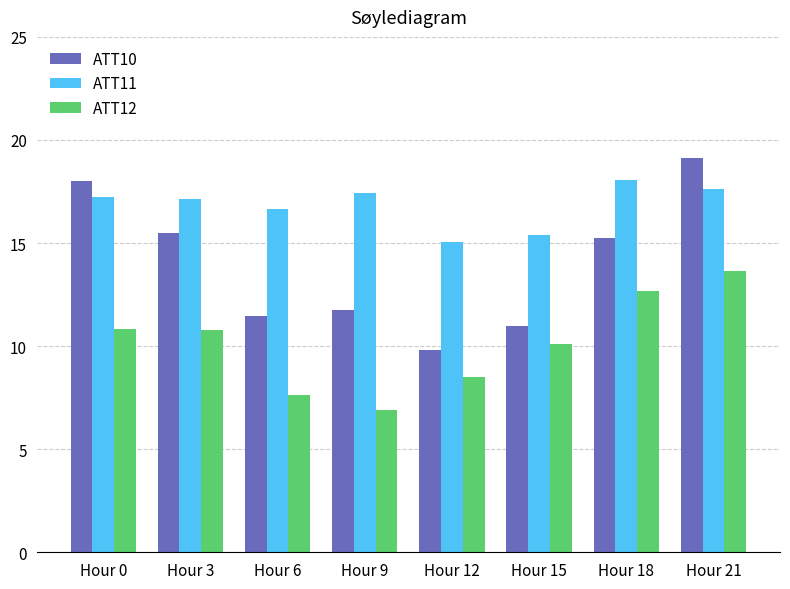

At how many categories does at least one series exceed 9?

8